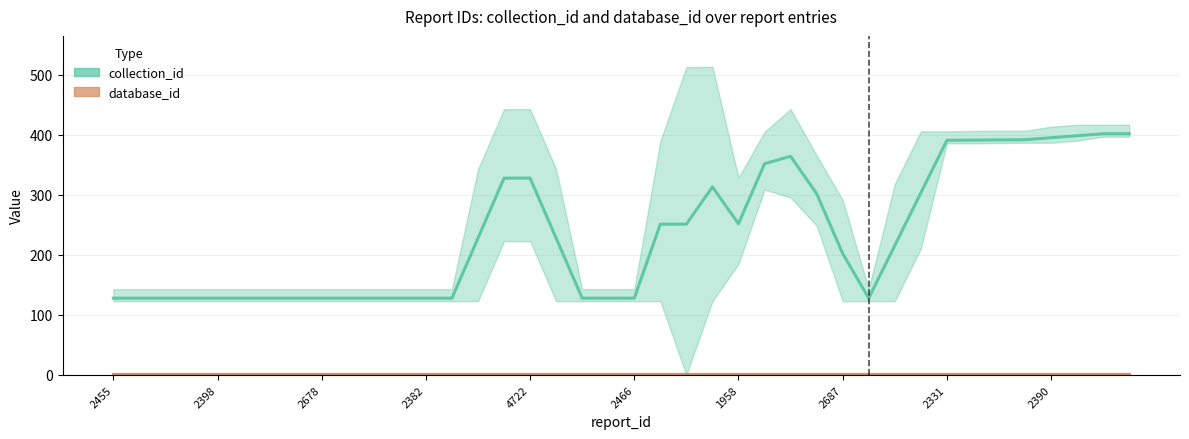

At which category is the sum across all series the highest?

38